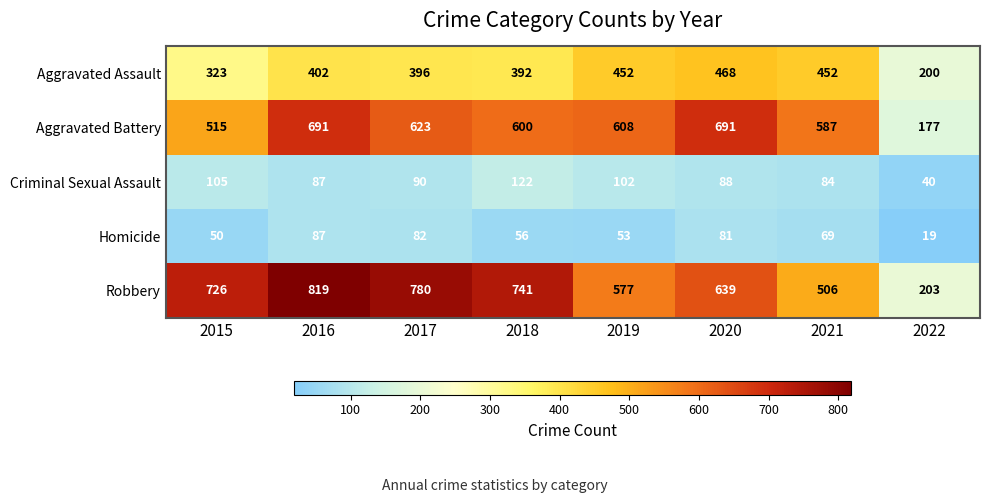

What is the smallest value displayed?

19